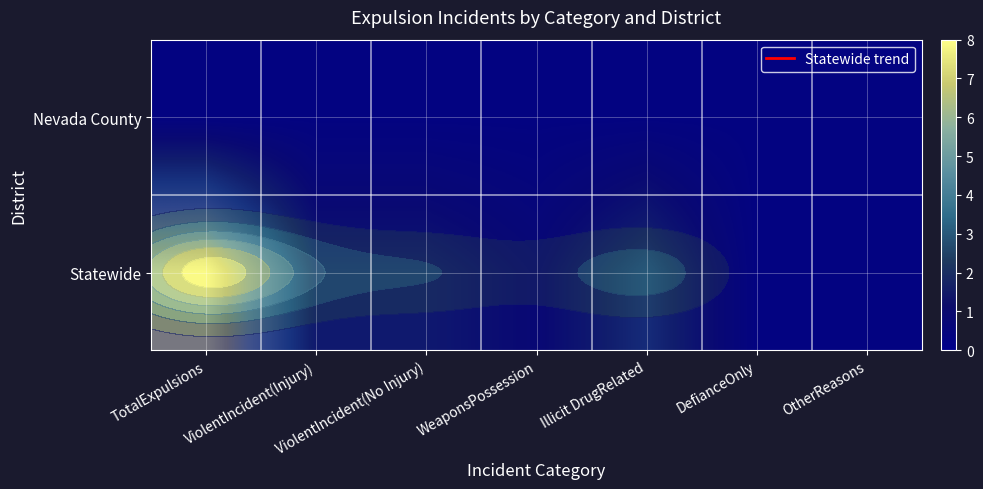

How many categories are shown in the chart?

7